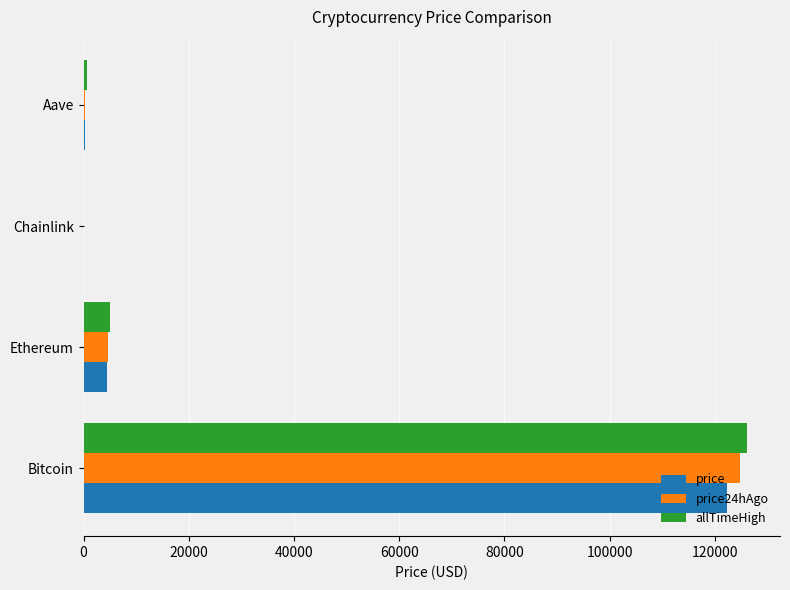

What is the sum of the price24hAgo values at Ethereum and Bitcoin?

129555.4